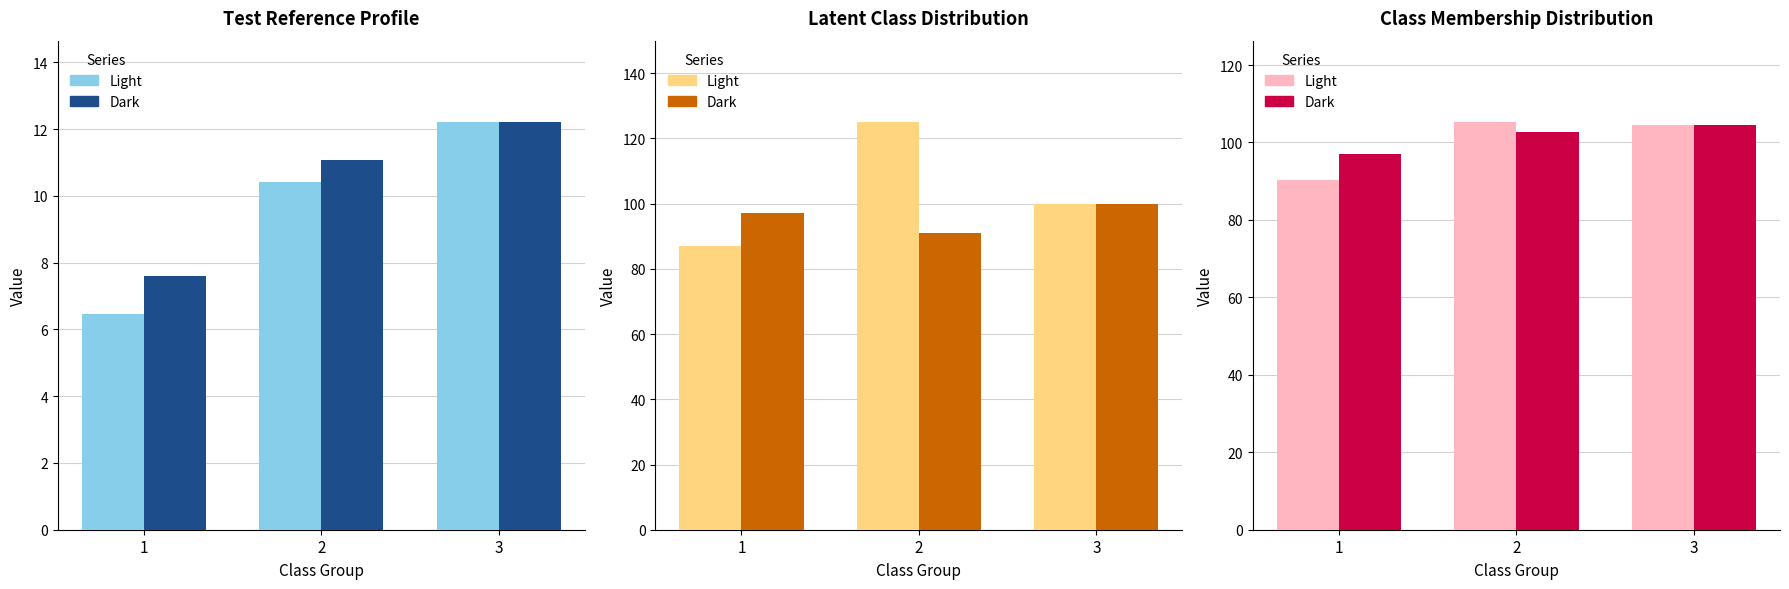

How many groups of bars are there?

3